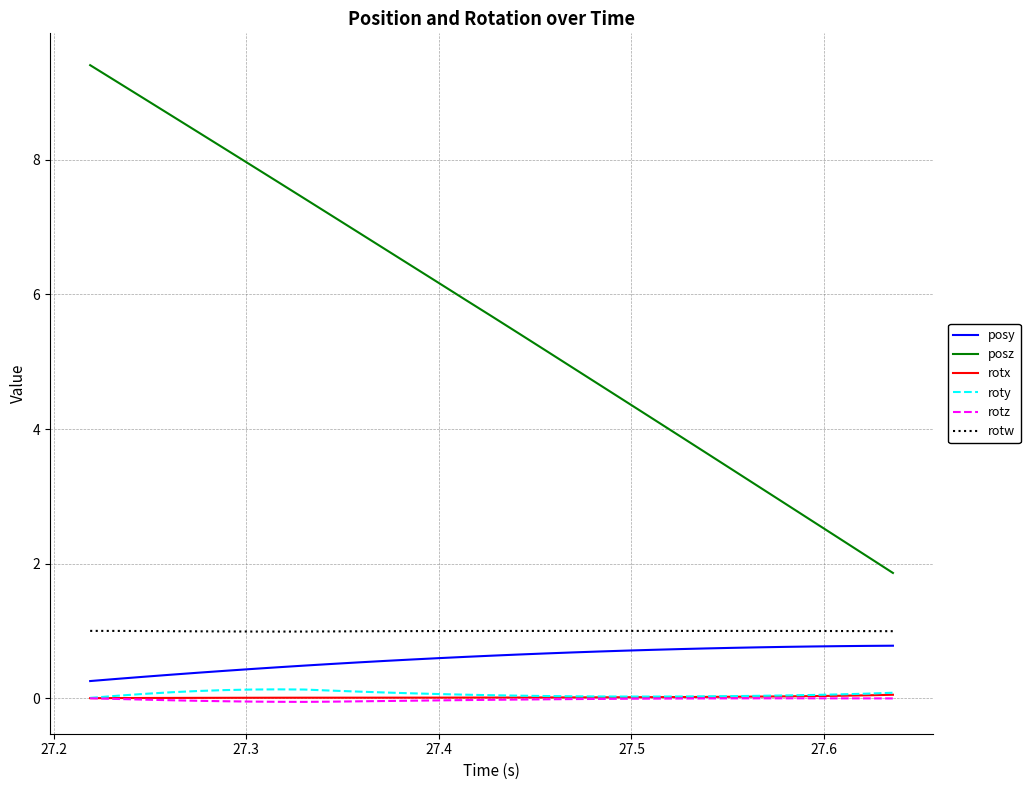

Which series has the largest range (max minus min)?

posz